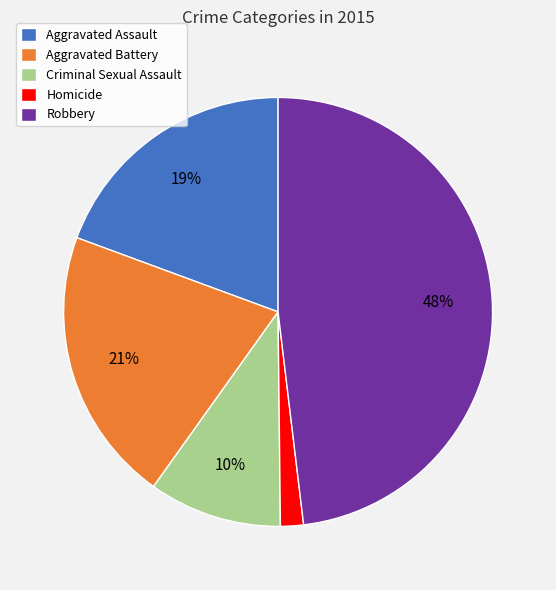

The Aggravated Battery slice represents 21% of the pie. True or false?

True